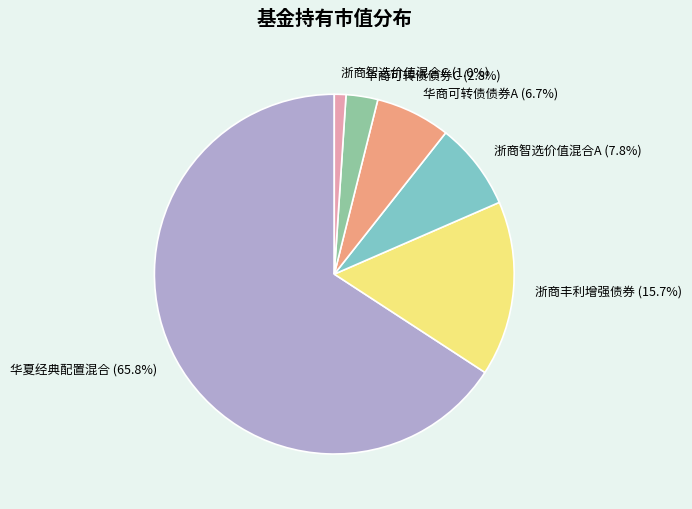

Rank the categories by value from highest to lowest.

华夏经典配置混合, 浙商丰利增强债券, 浙商智选价值混合A, 华商可转债债券A, 华商可转债债券C, 浙商智选价值混合C